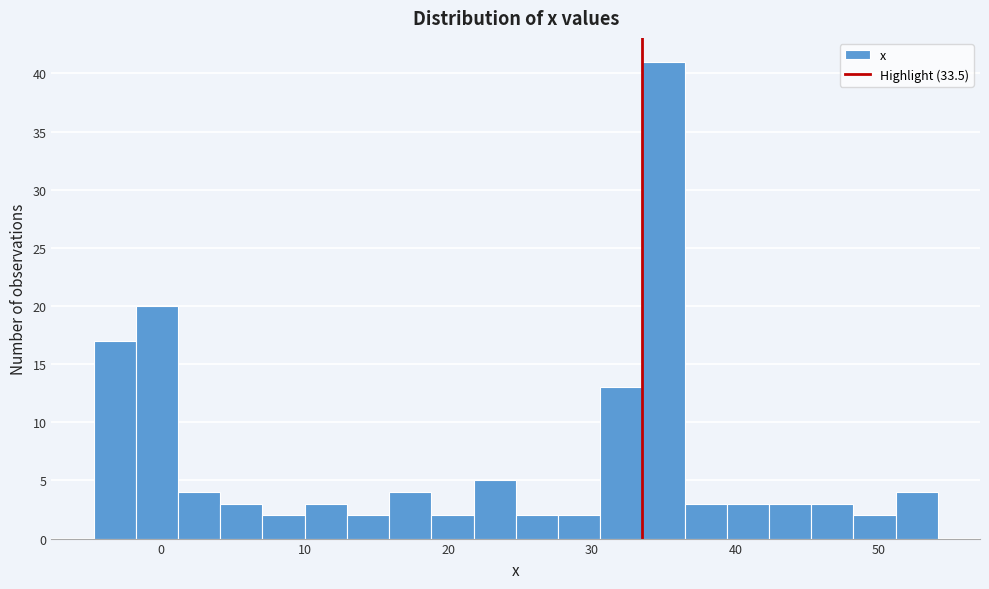

Read against the x-axis, roughly where is the centre of the tallest bar?

35